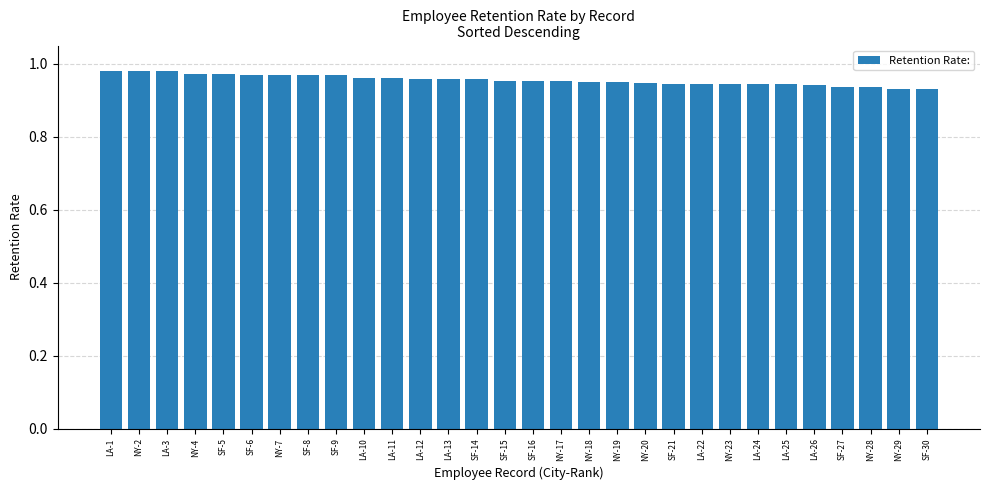

What position from the left is NY-29?

29